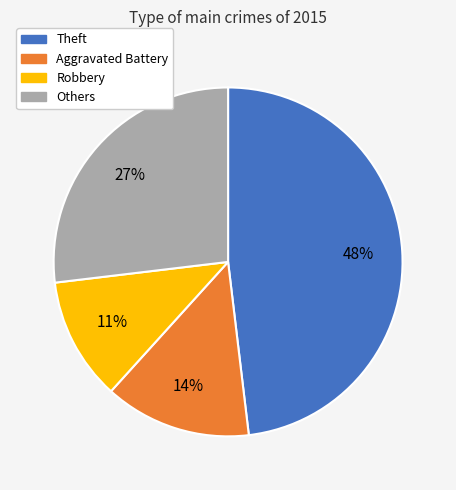

What is the largest slice in the pie chart?

Theft